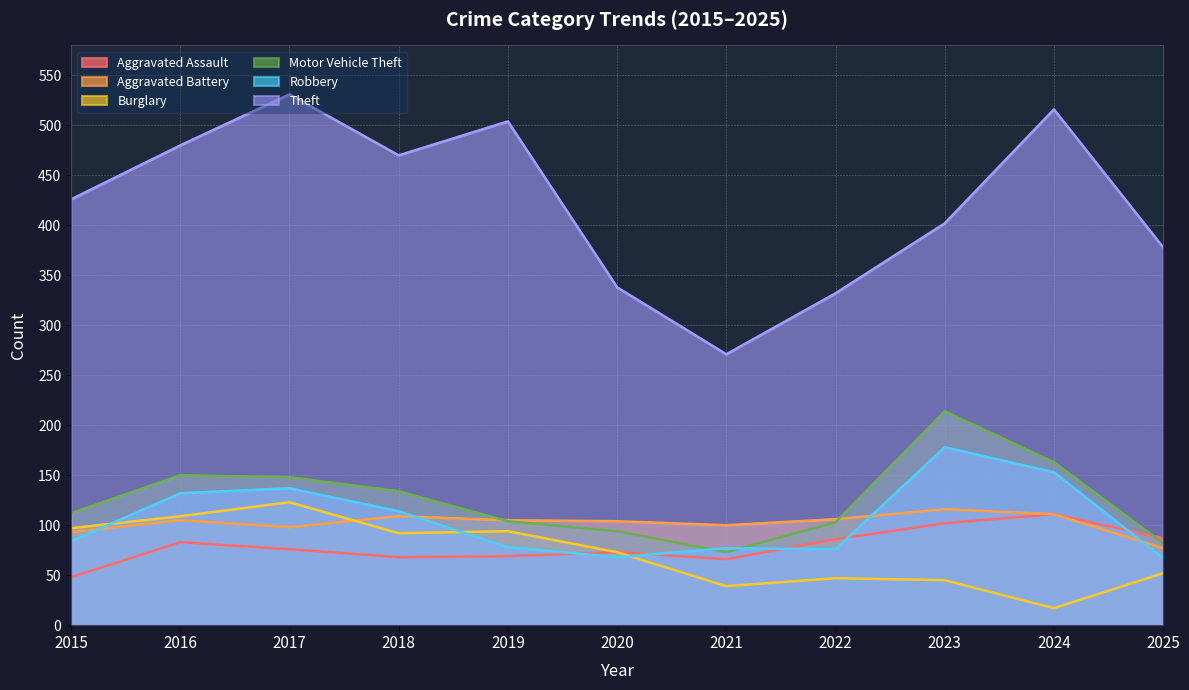

What is the value of the Burglary point at the 7th from the left?

39